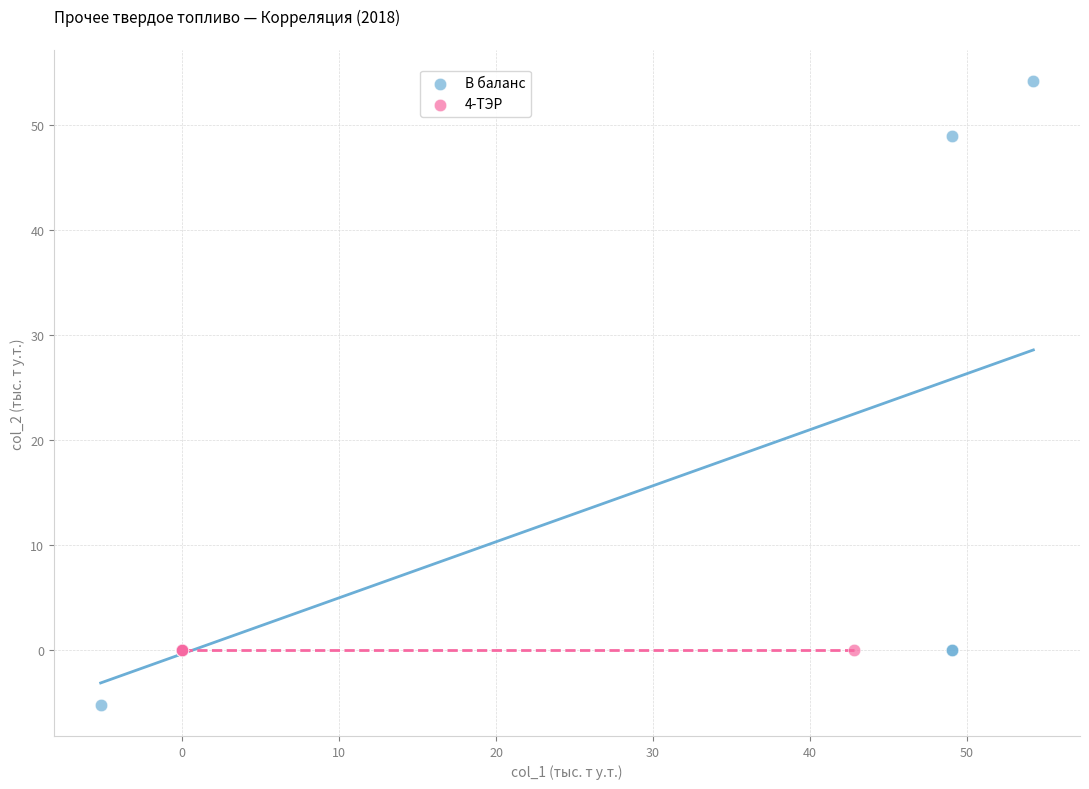

Which series contains the highest Y value?

В баланс